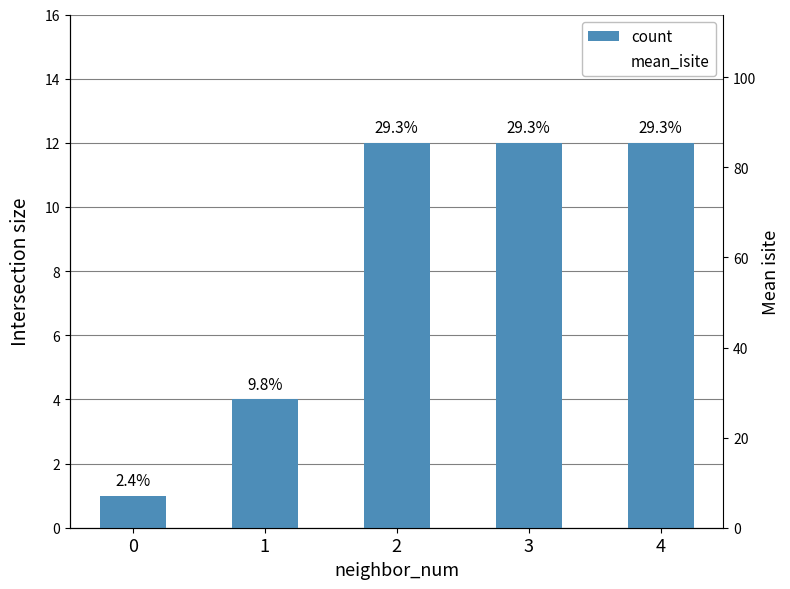

At which label does mean_isite reach its peak?

3